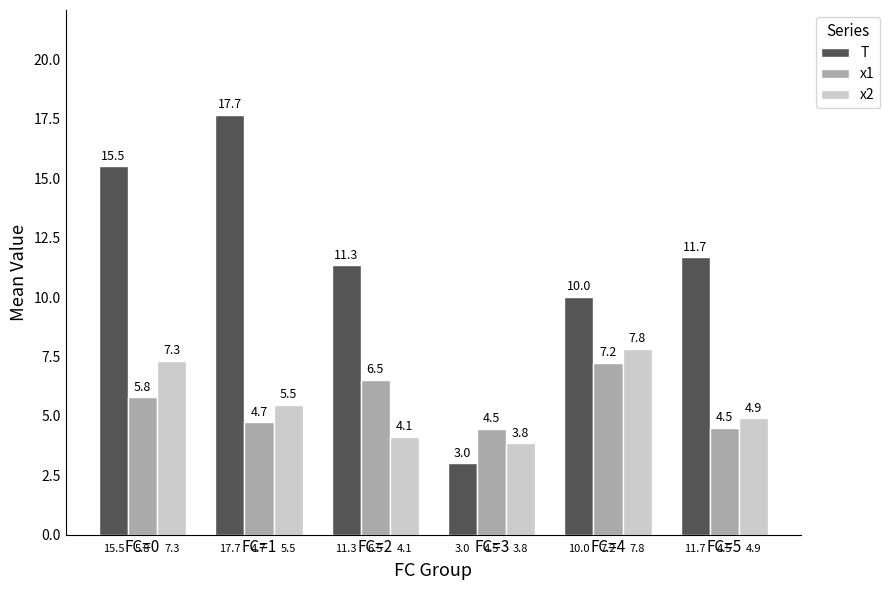

Between FC=3 and FC=4, which series saw the biggest shift?

T